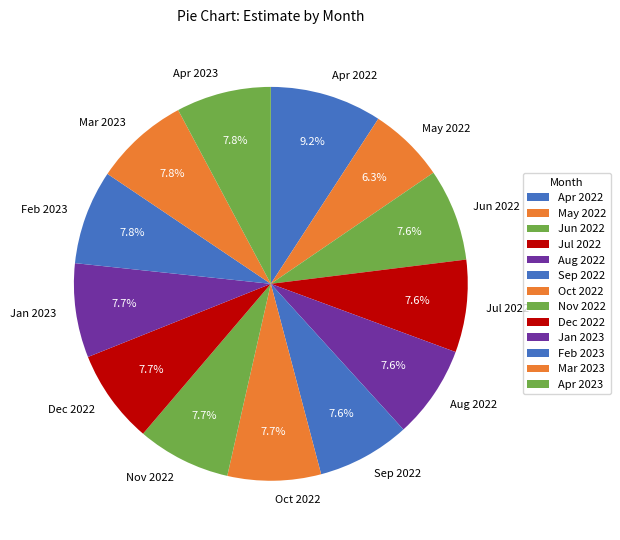

Which category has the smallest portion of the pie?

May 2022